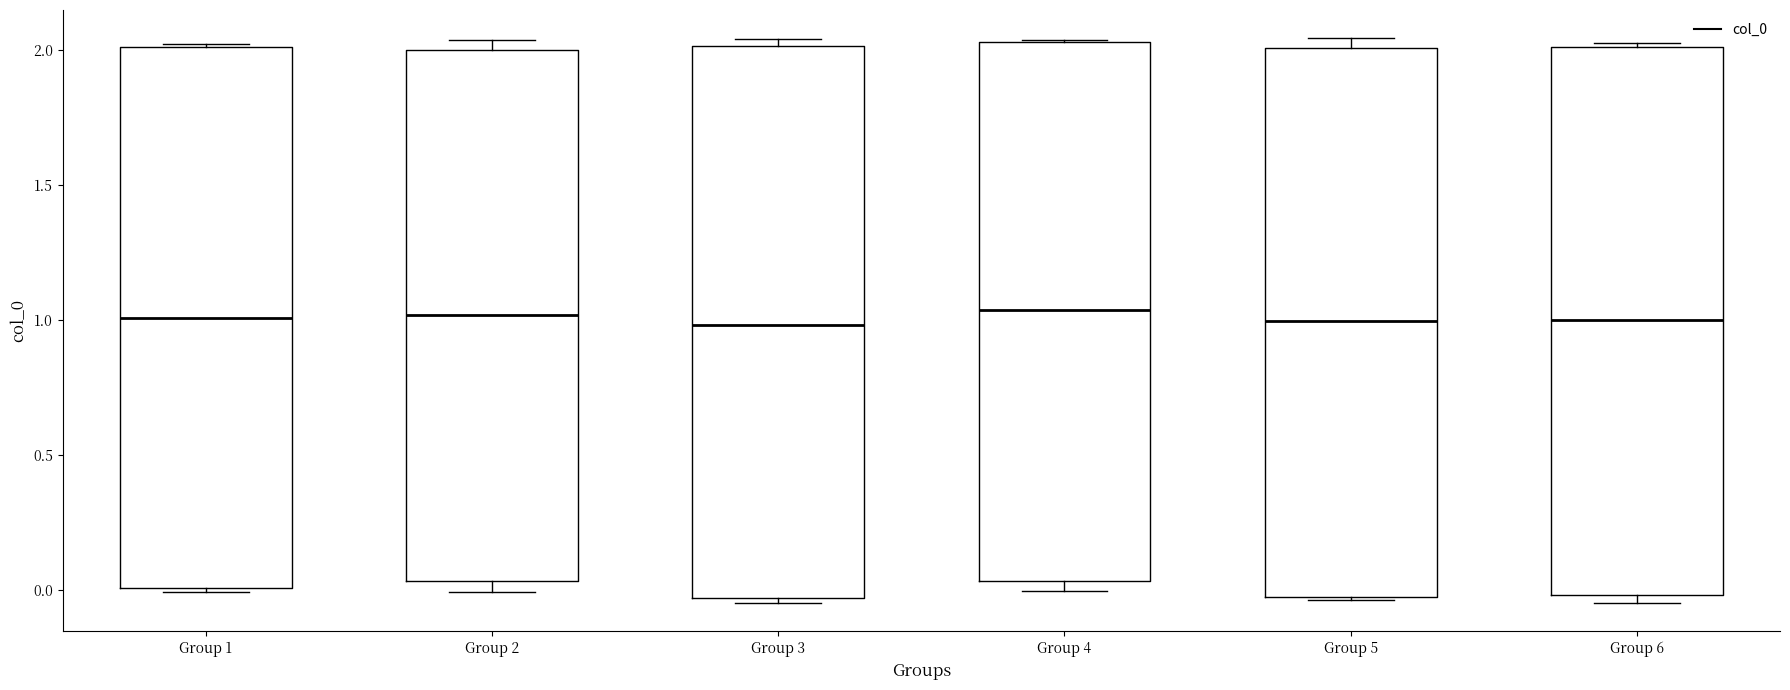

Where is the lower edge of the box for Group 5 on the y-axis? The values are not printed on the chart, so give them approximately, as read against the axis.

-0.05